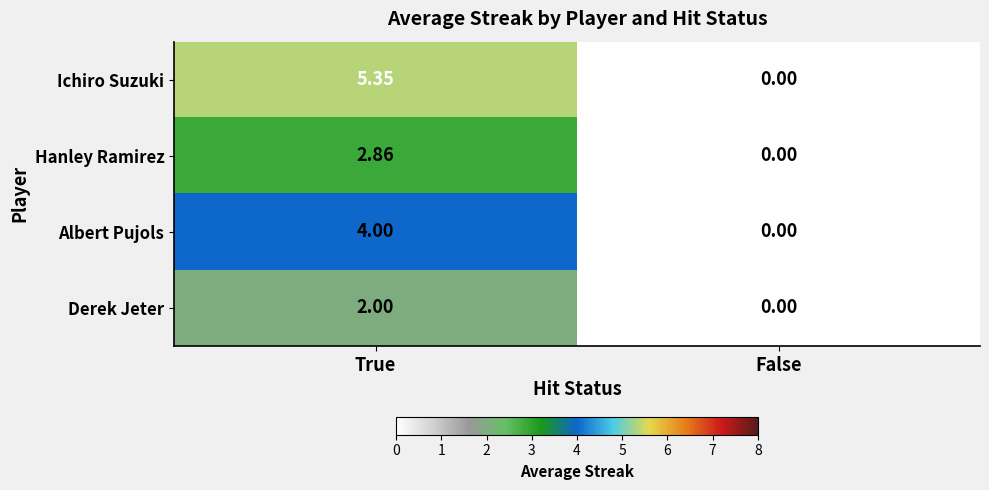

Which series has the largest range (max minus min)?

Ichiro Suzuki